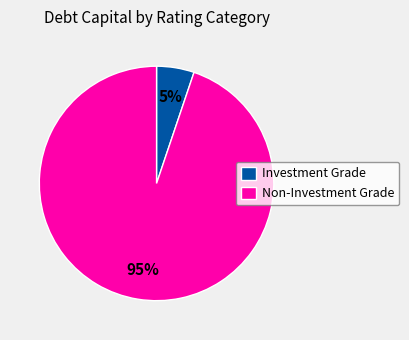

To the nearest percent, what portion does Non-Investment Grade represent?

95%